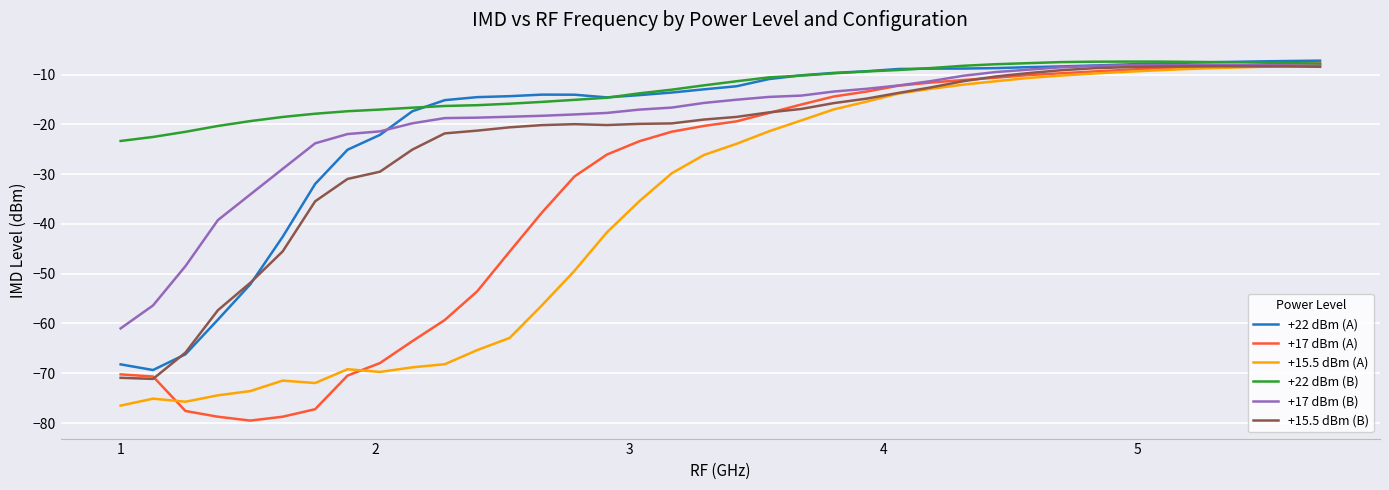

What is the highest value of the +22 dBm (A) series?

-7.2